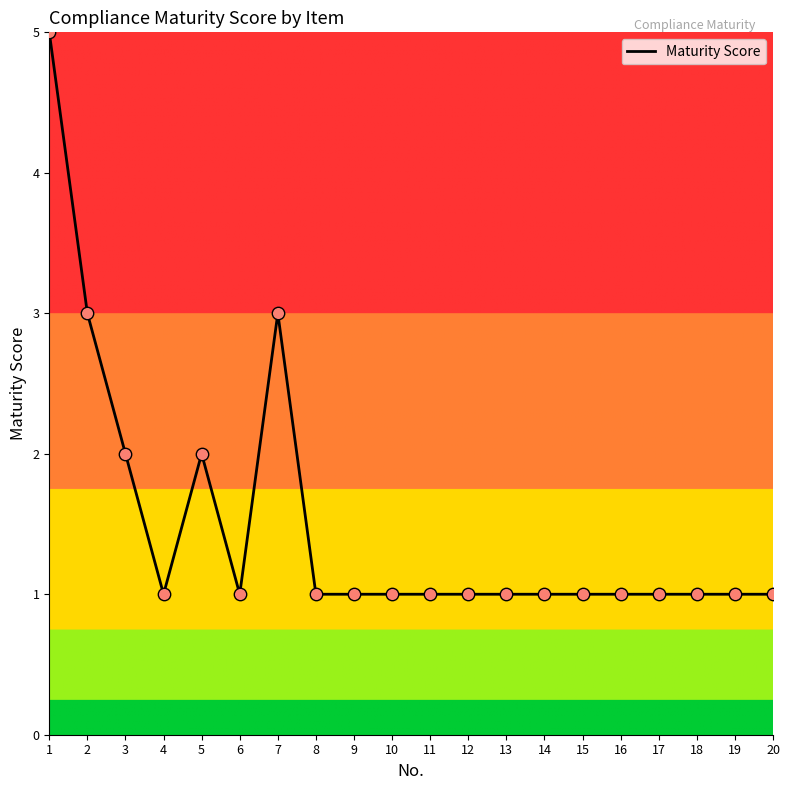

What is the change in value from 3 to 14?

-1